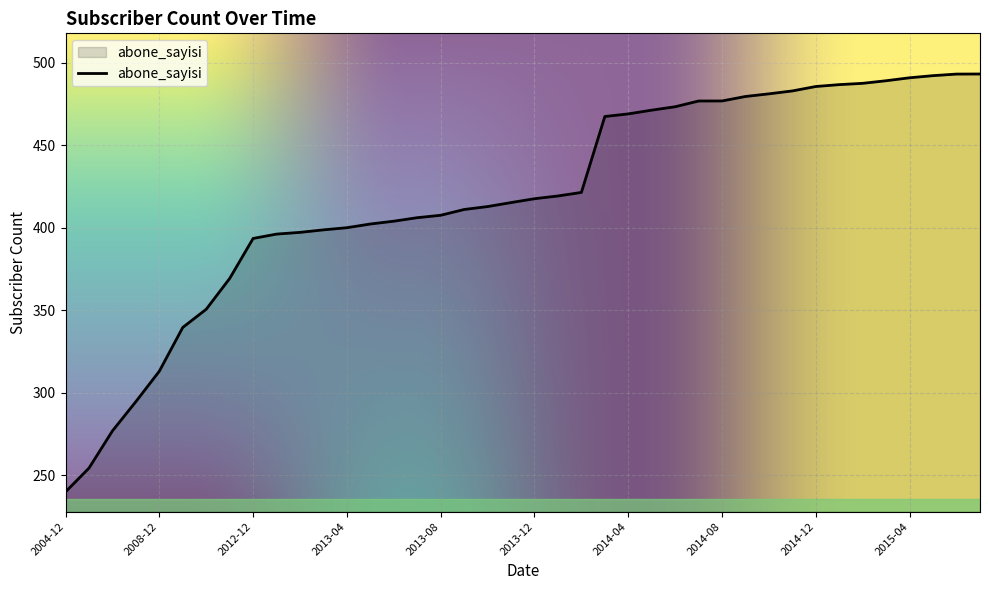

What is the smallest value displayed?

239.8